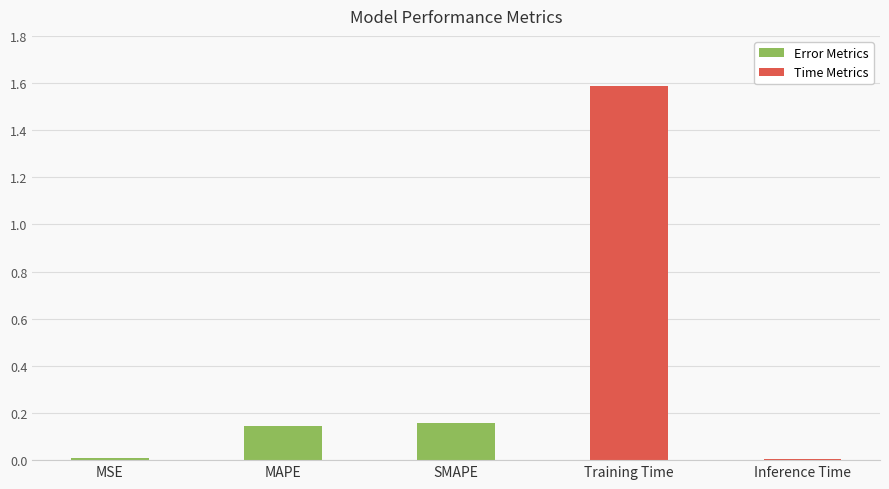

Count the number of categories in the chart.

5